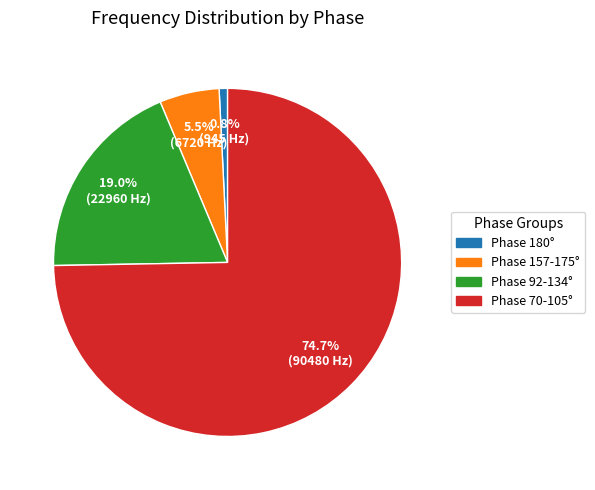

Does any single category account for the majority?

Yes